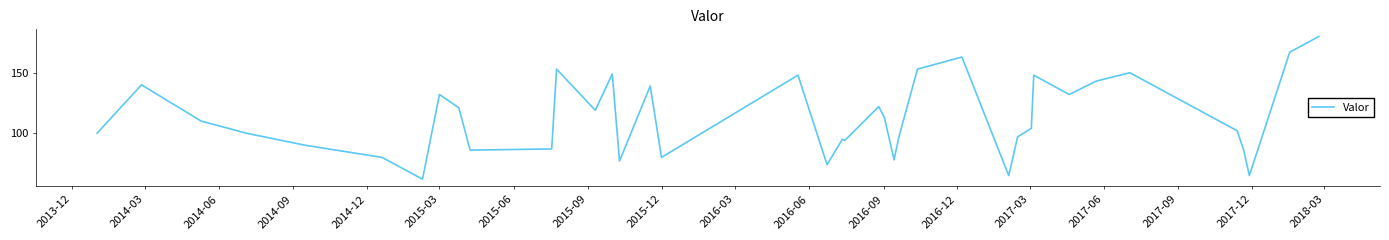

What is the greatest value displayed?

180